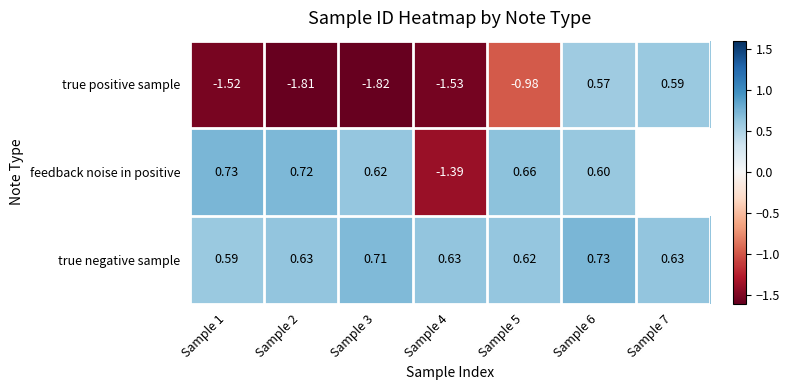

Which series changed the most between Sample 5 and Sample 6?

true positive sample